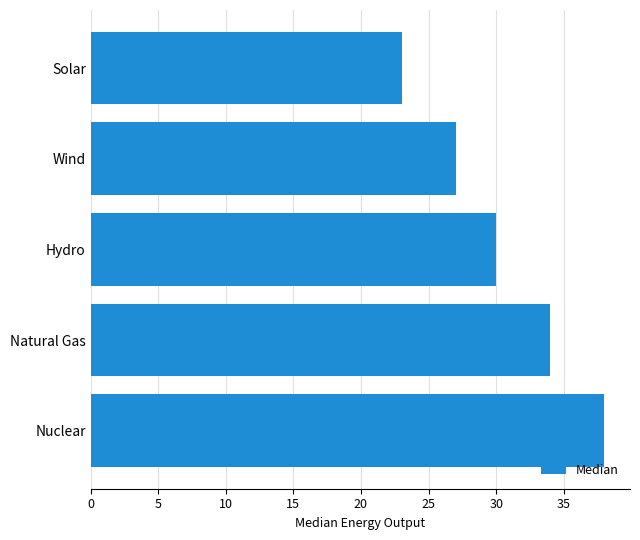

What is the sum of all values?

152